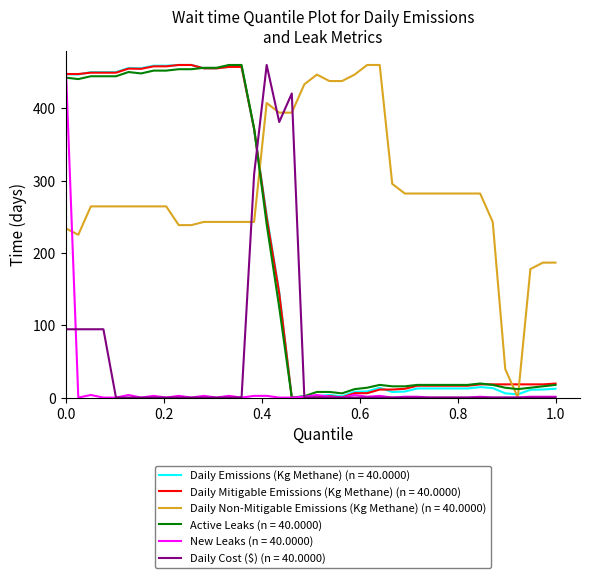

What is the maximum value for Daily Cost ($) (n = 40.0000)?

460.0